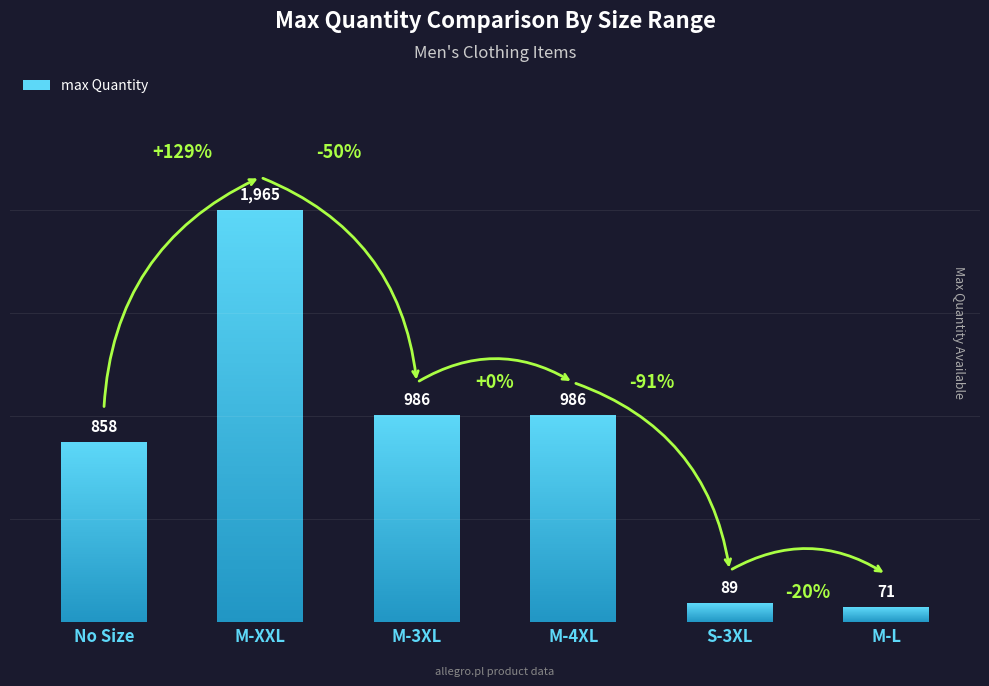

How many data points are above 986?

1